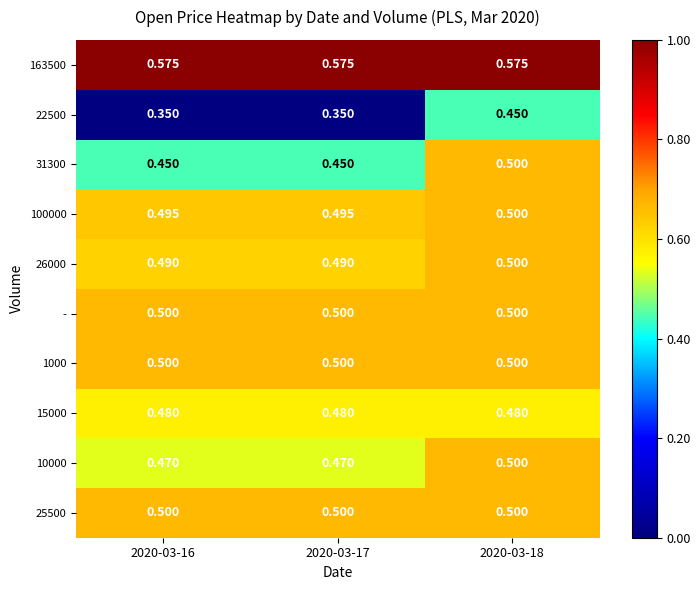

Is the value of 15000 at 2020-03-18 greater than the value of 22500 at 2020-03-16?

Yes